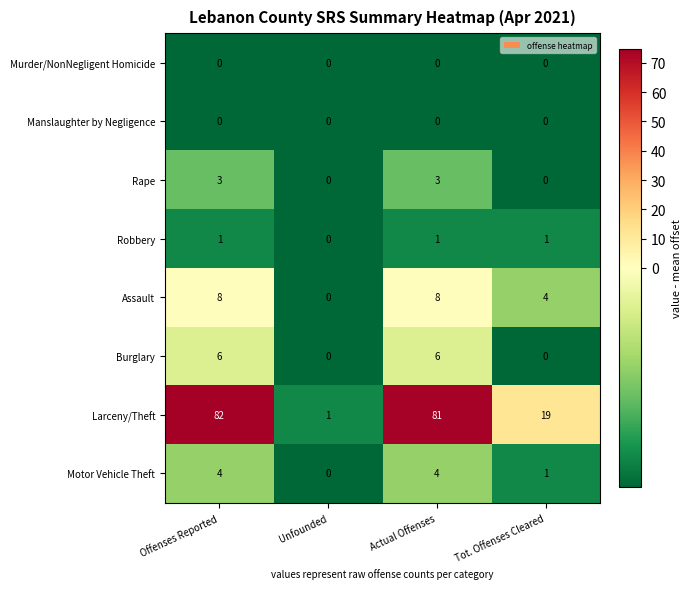

What is the spread (max minus min) of values at Offenses Reported?

82